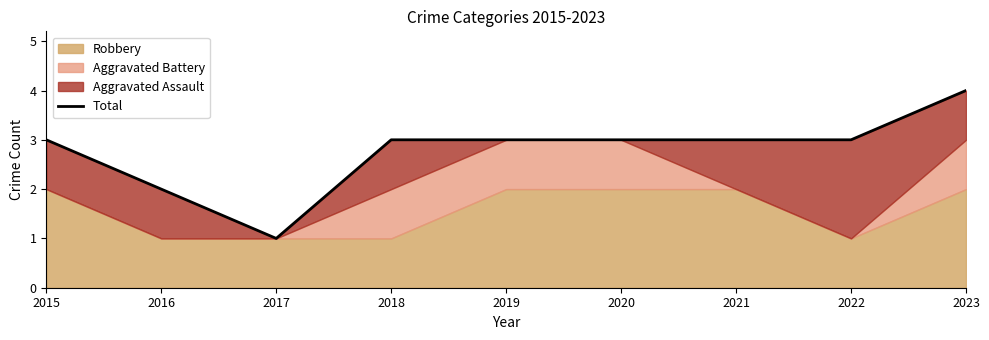

Count the values in the range 3 to 4.

7